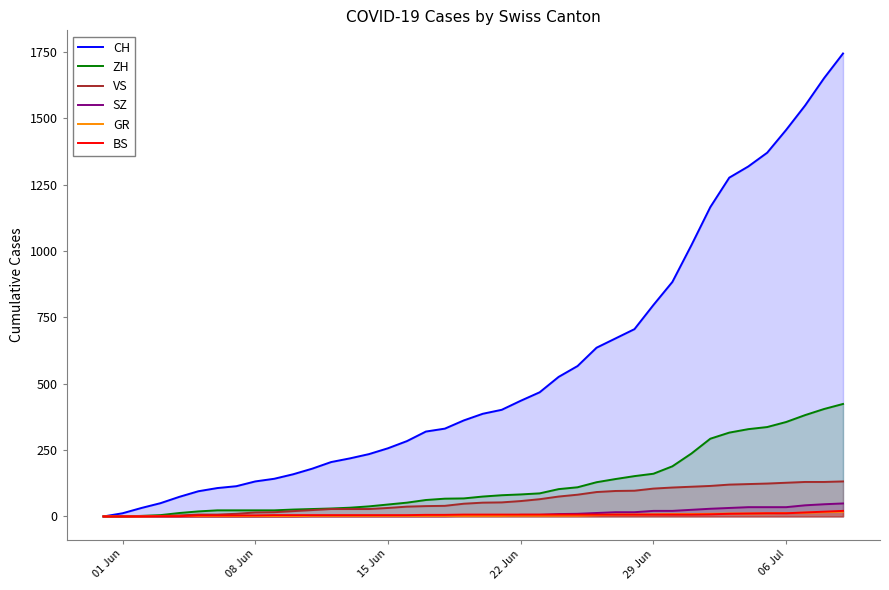

True or false: CH and SZ intersect in this chart.

False